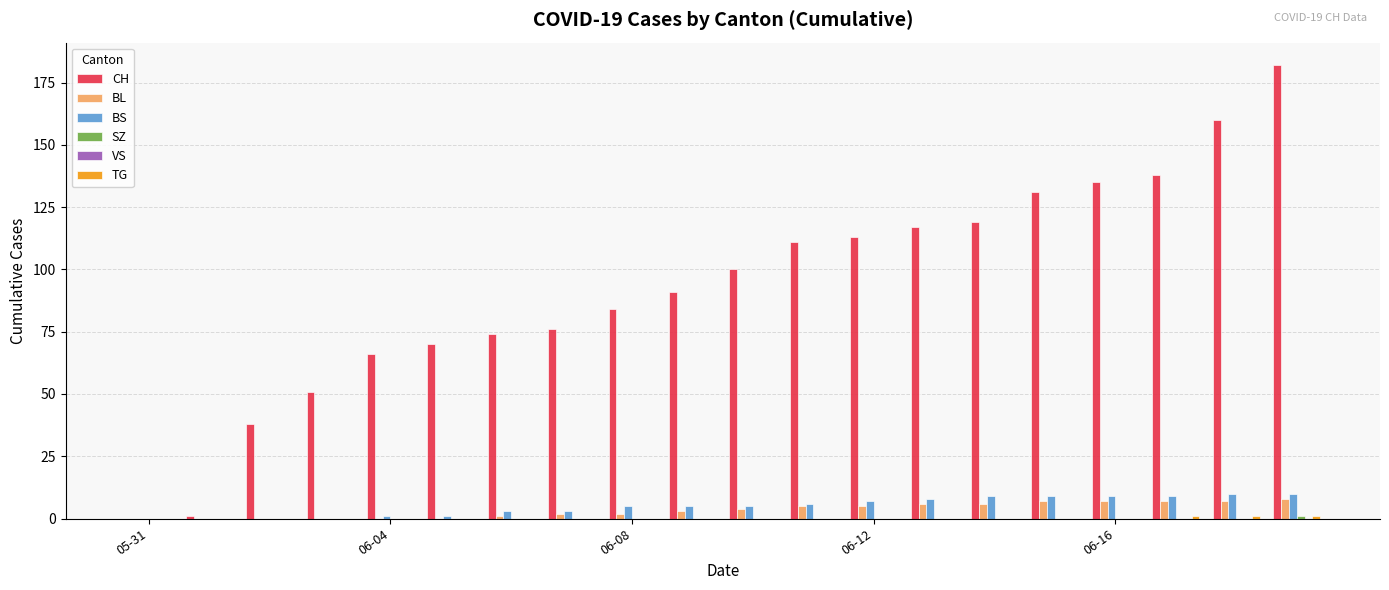

Which series has the largest total across all categories?

CH